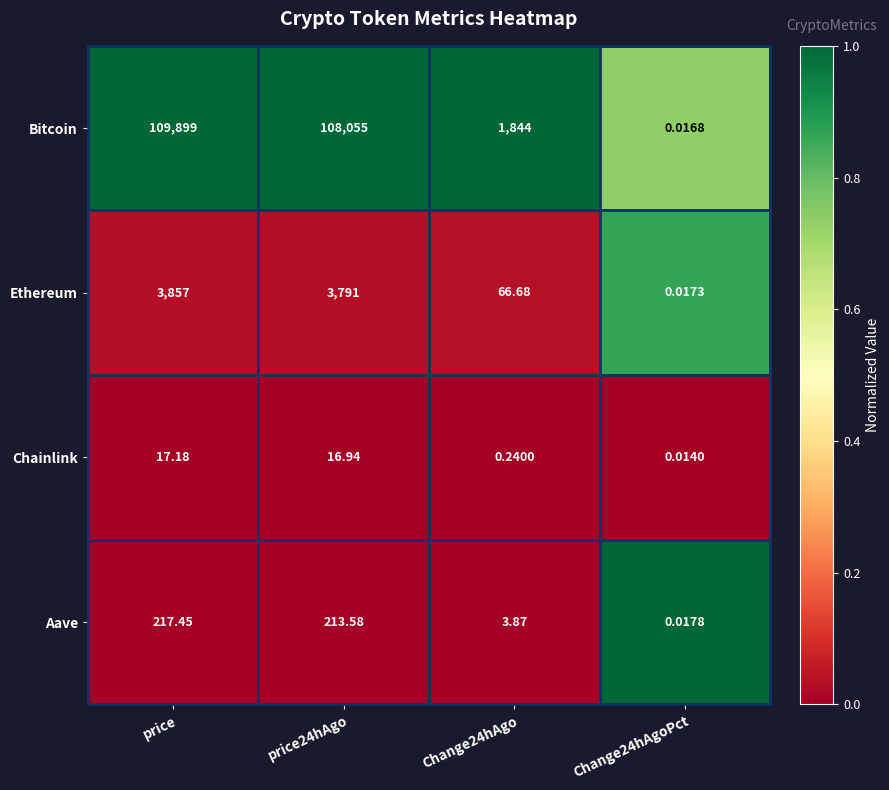

Which category has the highest value in the Bitcoin series?

price